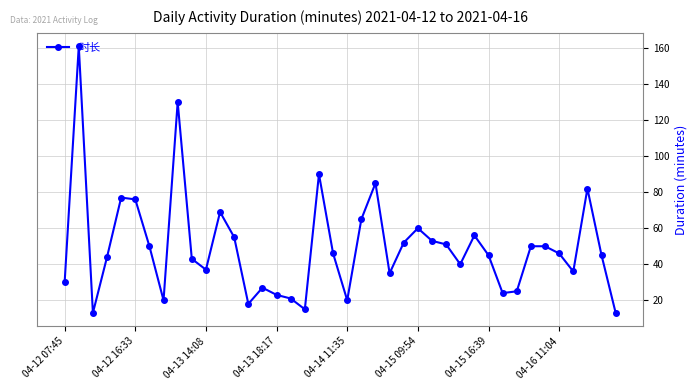

Is this an area chart (filled region under the line)?

No